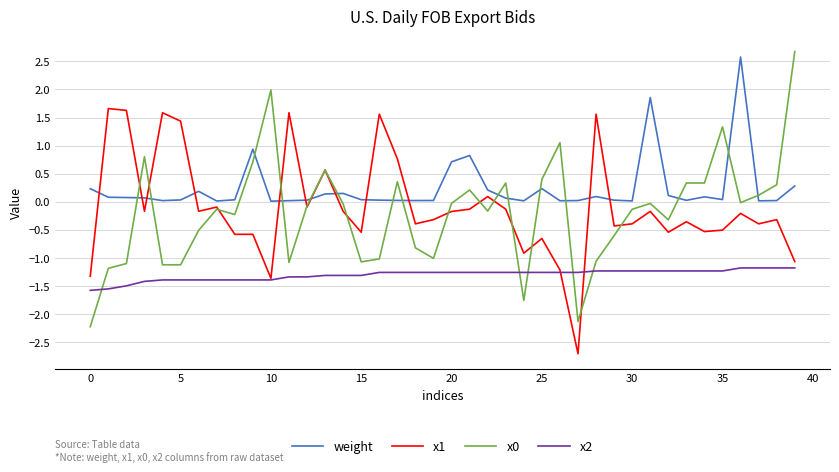

True or false: x2 and weight intersect in this chart.

False